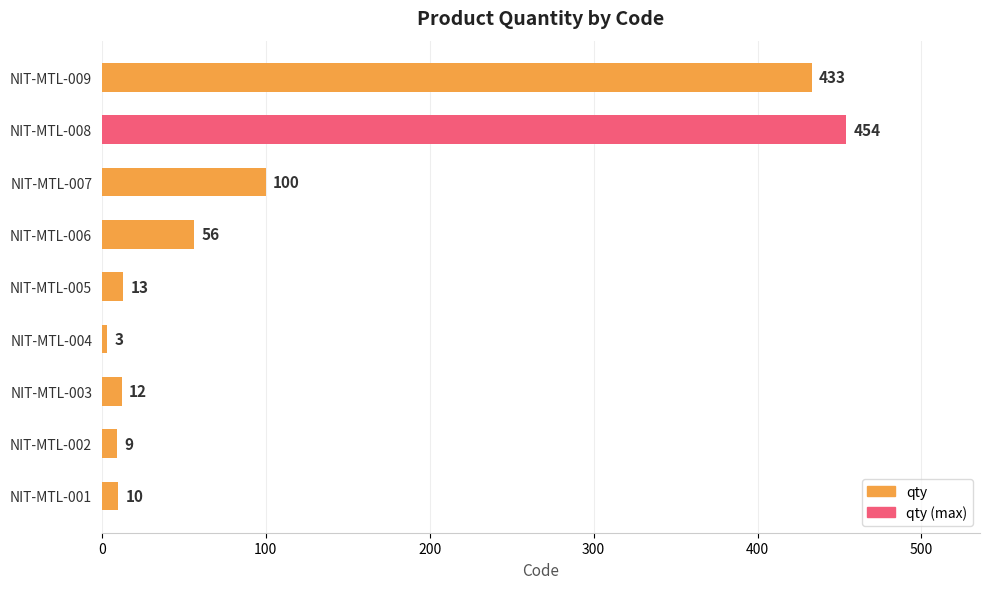

What is the approximate value at NIT-MTL-005, to the nearest 5?

15